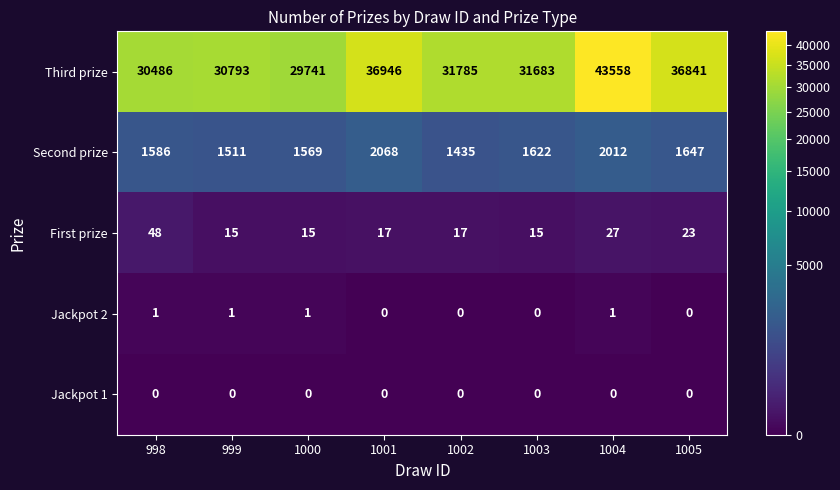

What is the average value of the Second prize series?

1681